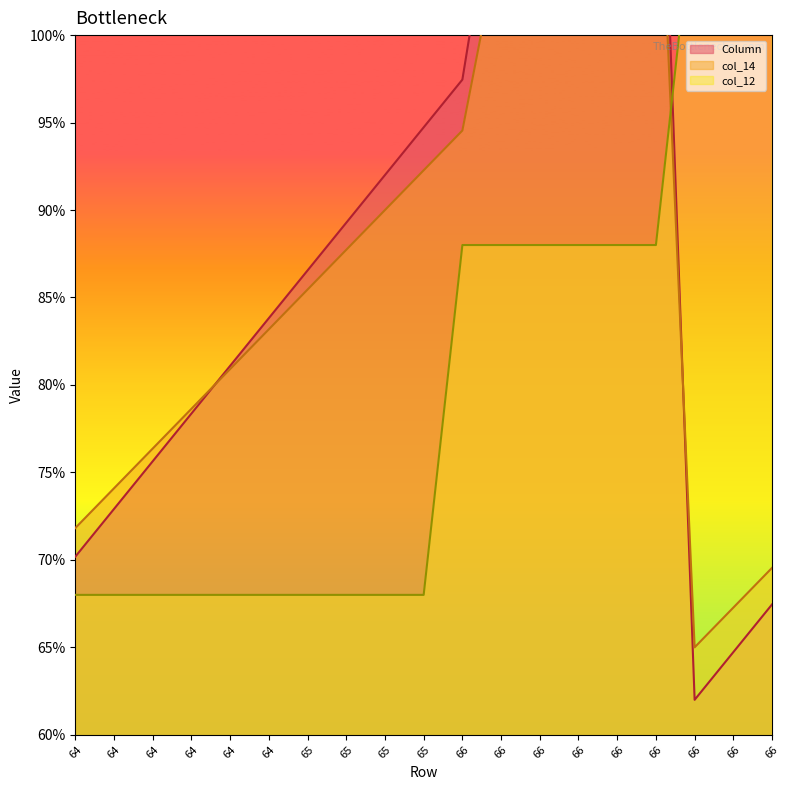

What is the difference between the second highest and second lowest values in the col_14 series?

45.5